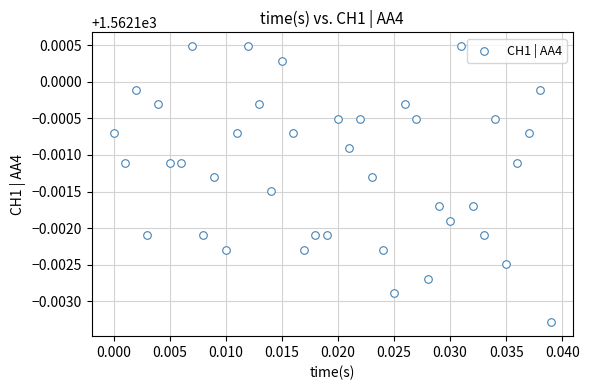

Count the number of points in this scatter plot.

40